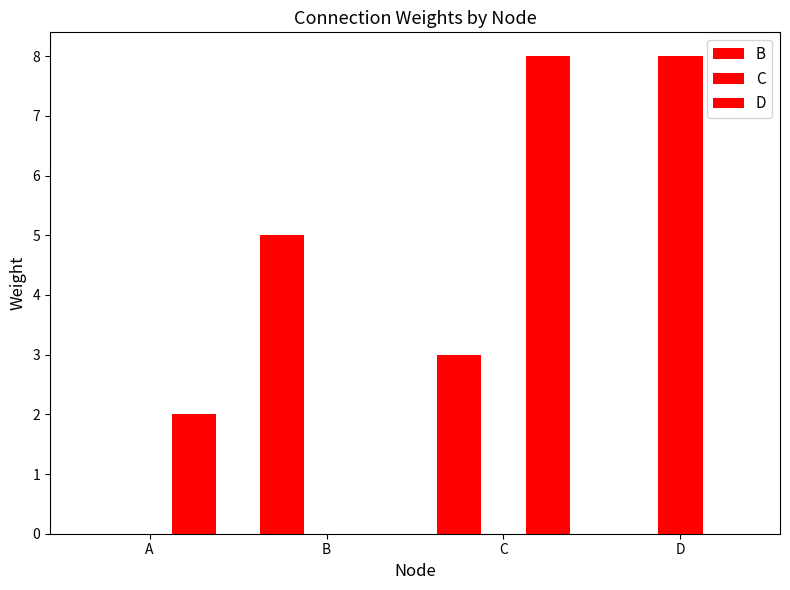

The C series shows 0 at B. True or false?

True